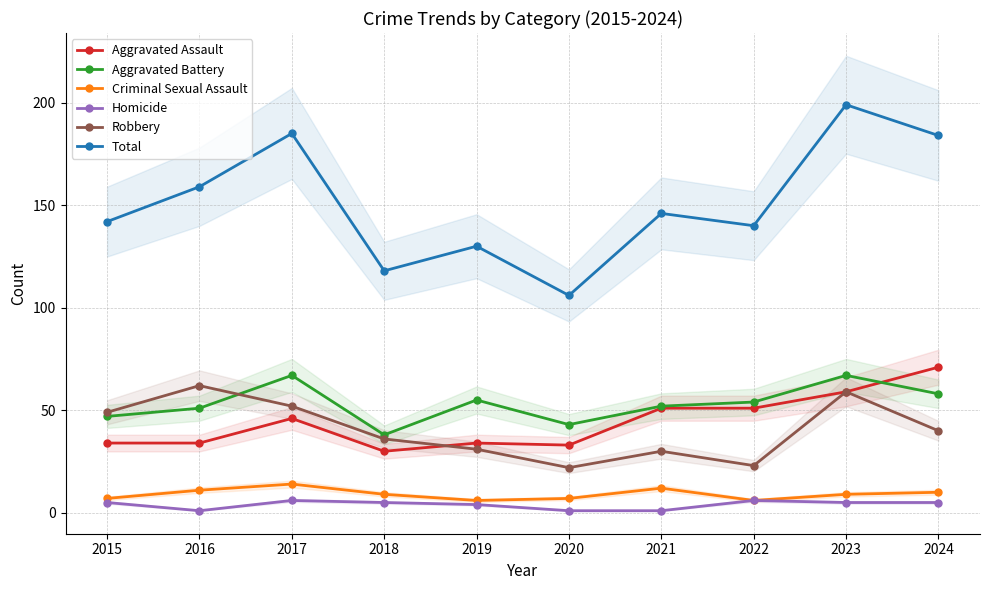

At which category is the sum across all series the highest?

2023